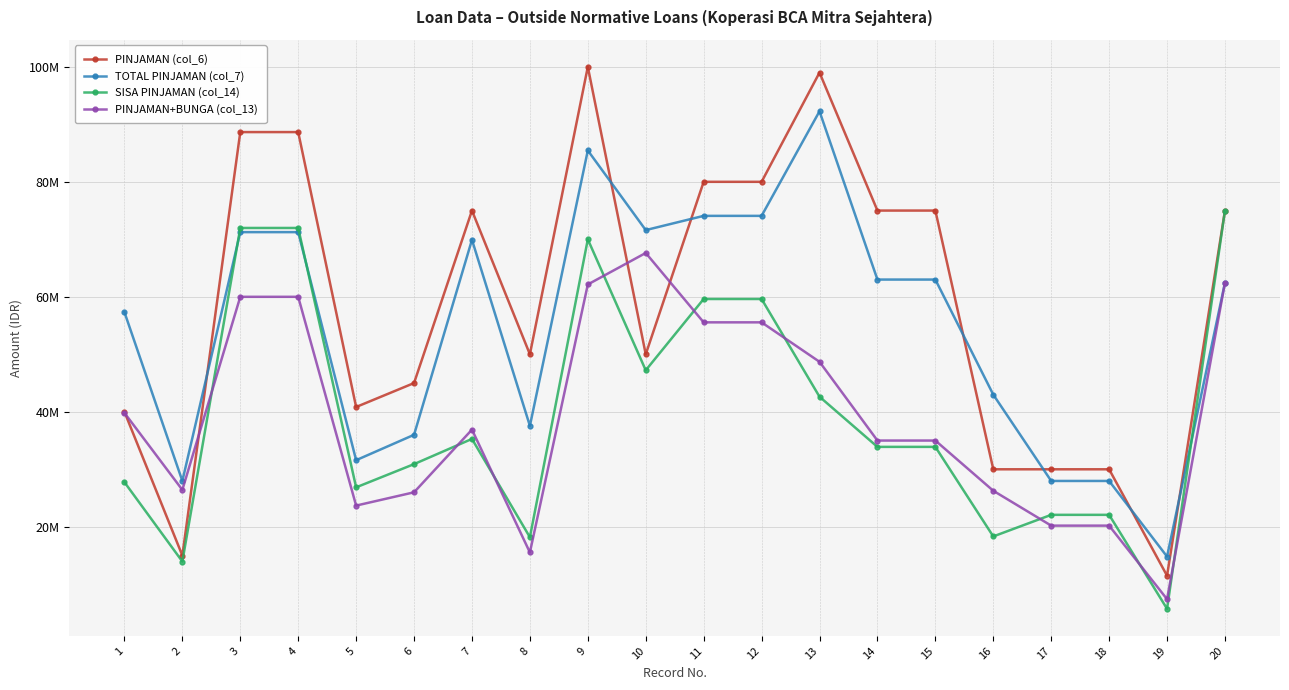

True or false: PINJAMAN+BUNGA (col_13) and TOTAL PINJAMAN (col_7) intersect in this chart.

False